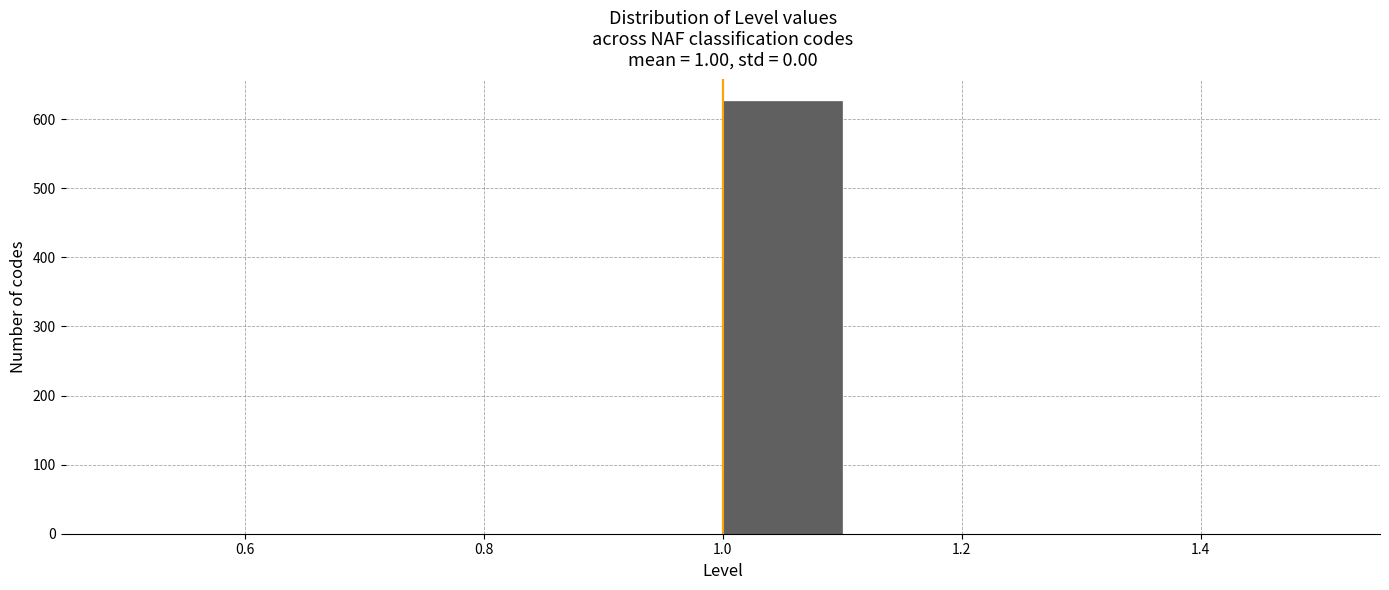

Over which range of the x-axis is the bar tallest?

1.0 to 1.1